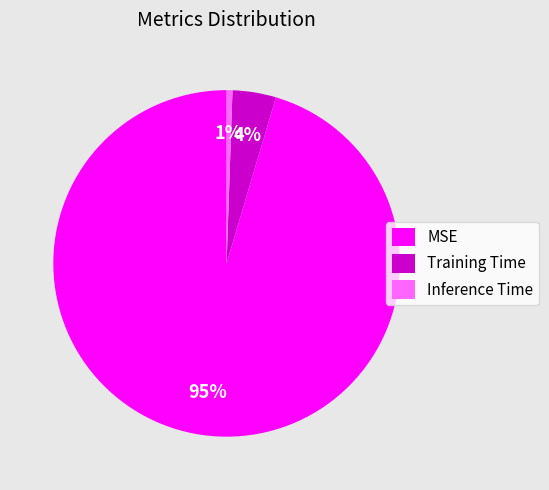

Between Inference Time and Training Time, which is larger?

Training Time